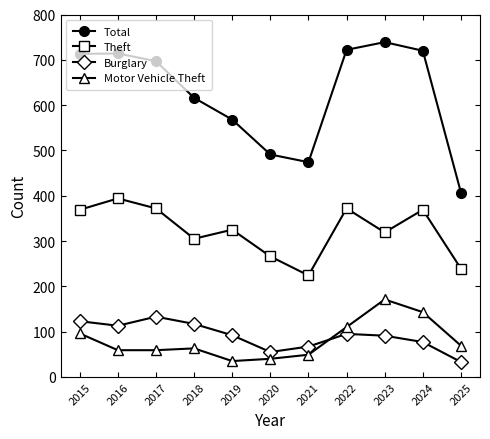

Is it true that Theft equals 369 at 2015?

True